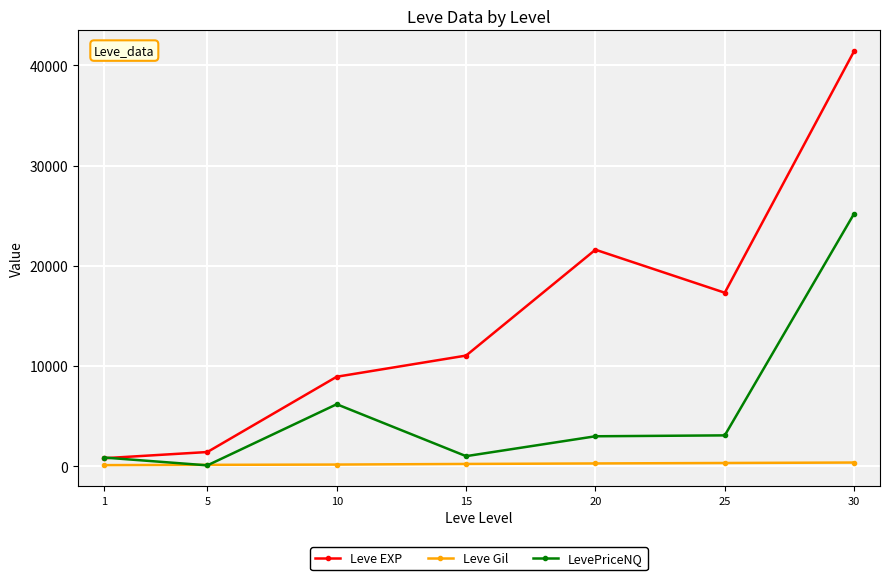

What is the greatest value displayed?

41410.0